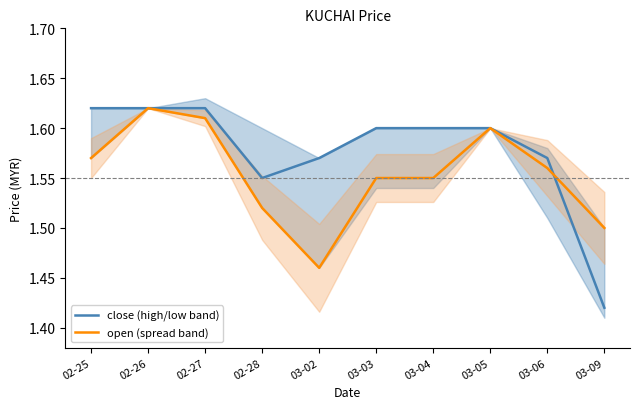

Does the chart have visible grid lines?

No